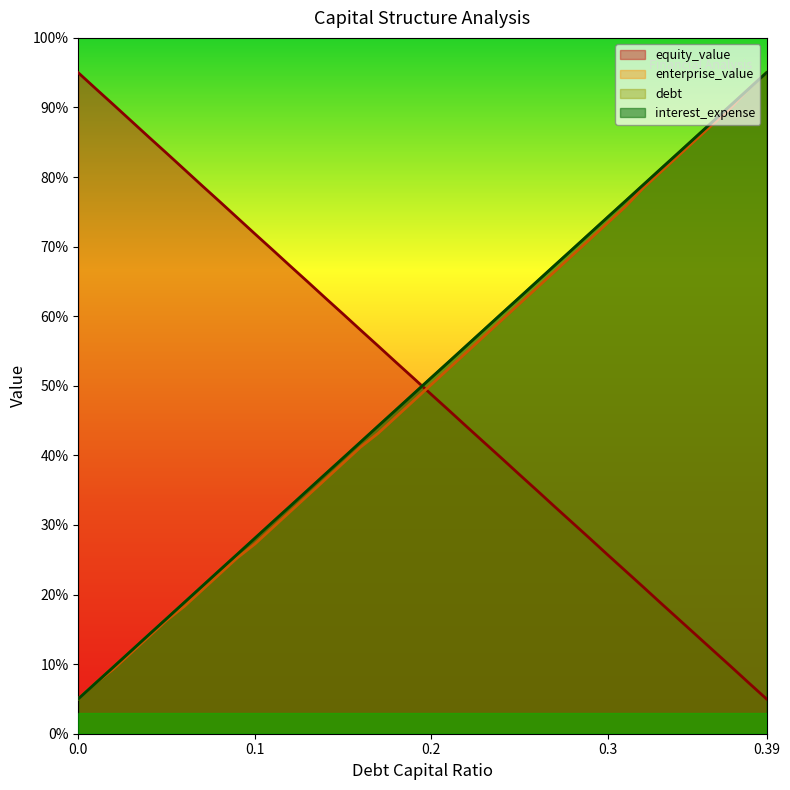

What is the label of the 38th point from the right?

0.02